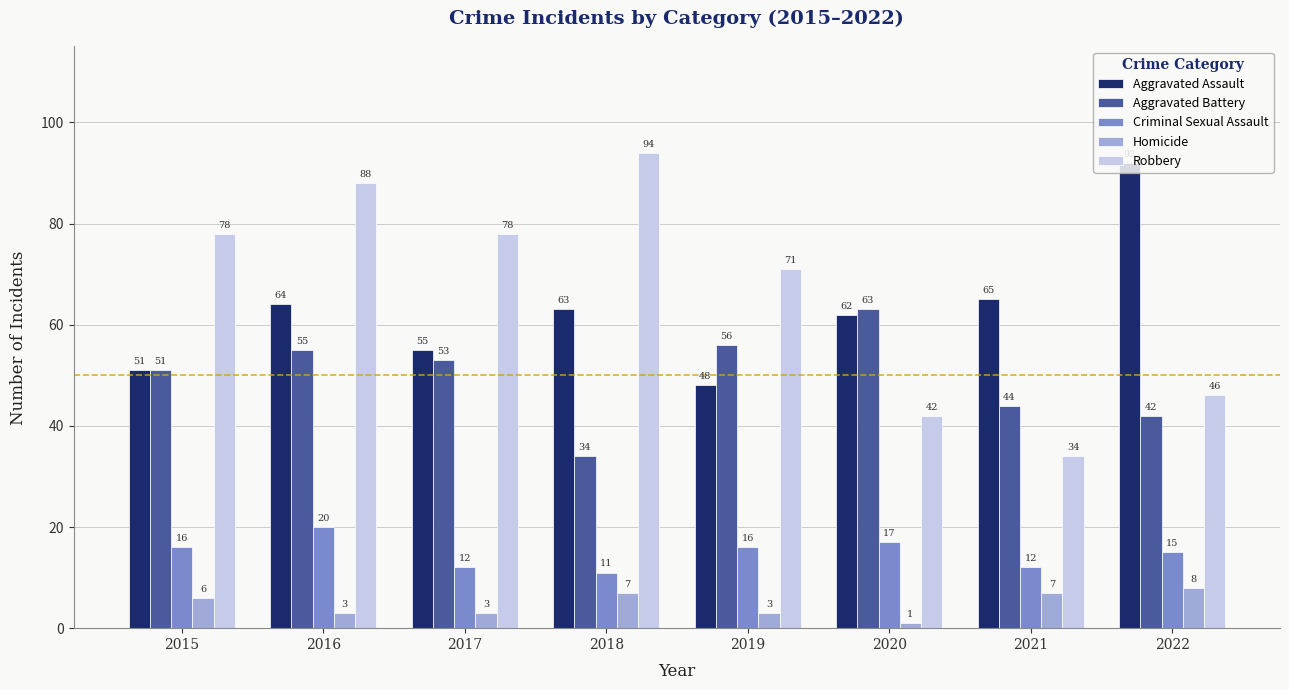

Which series has the largest total across all categories?

Robbery